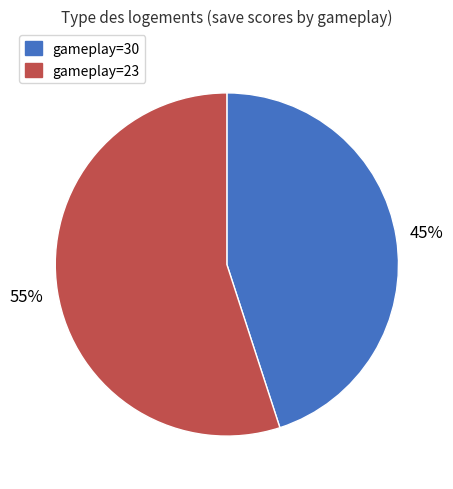

Is there a majority slice in this chart?

Yes